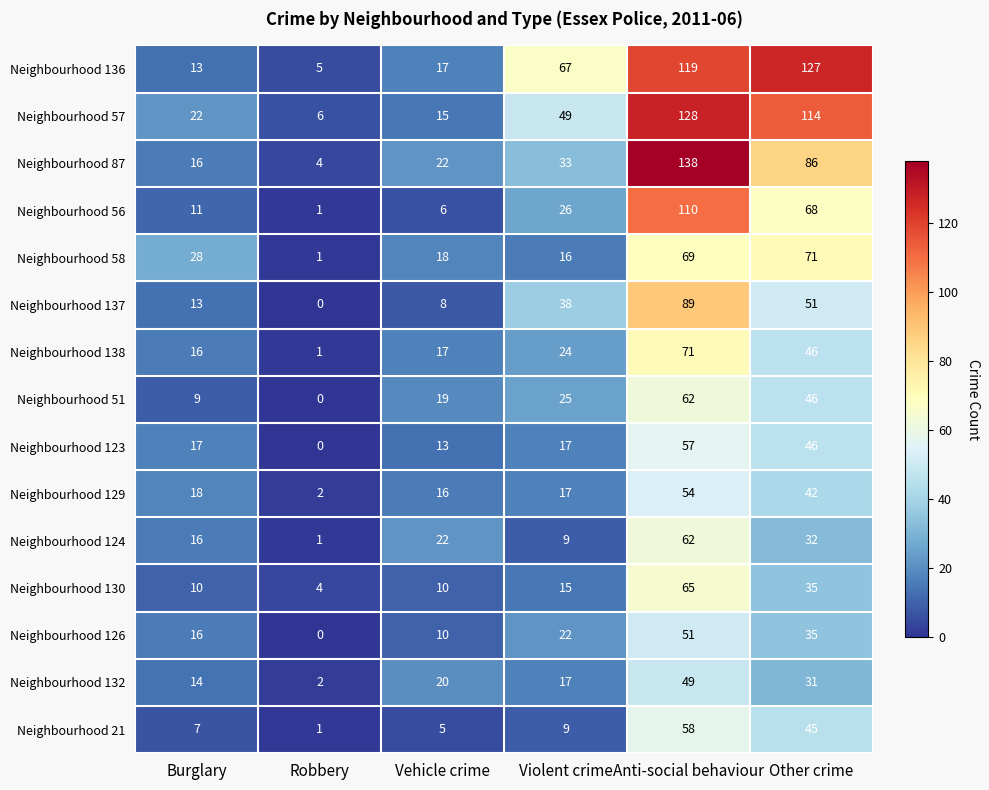

How many data points does each series have?

6